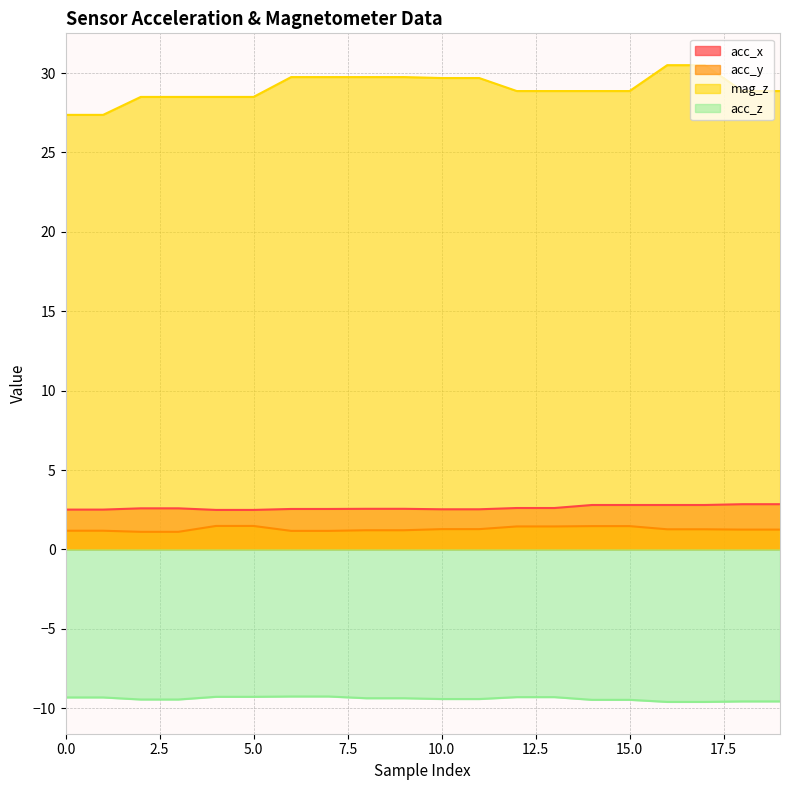

What is the minimum value shown in the chart?

-9.6